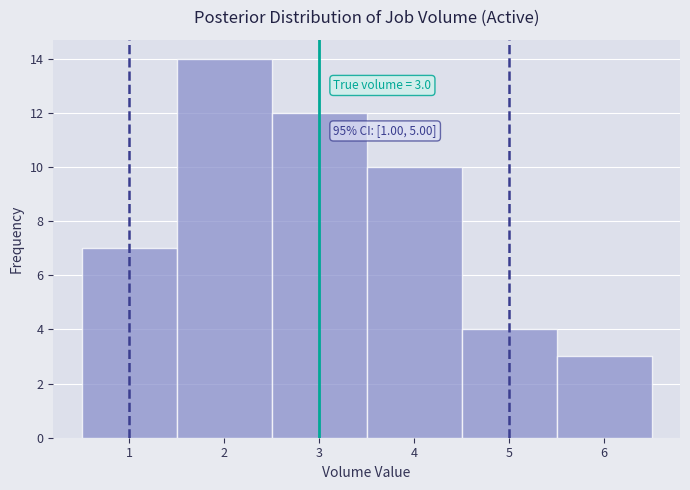

Which range on the x-axis has the tallest bar?

1.5 to 2.5